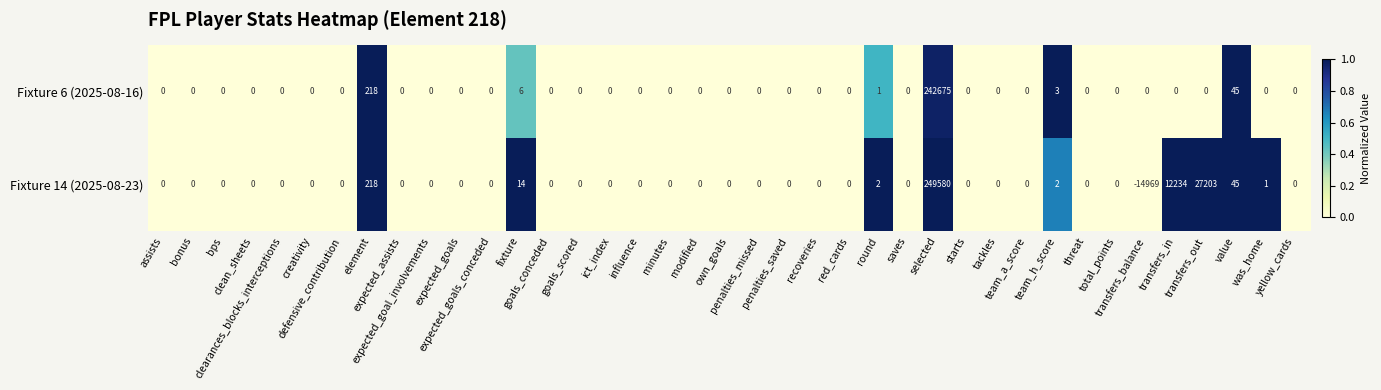

Which series has the largest range (max minus min)?

Fixture 14 (2025-08-23)